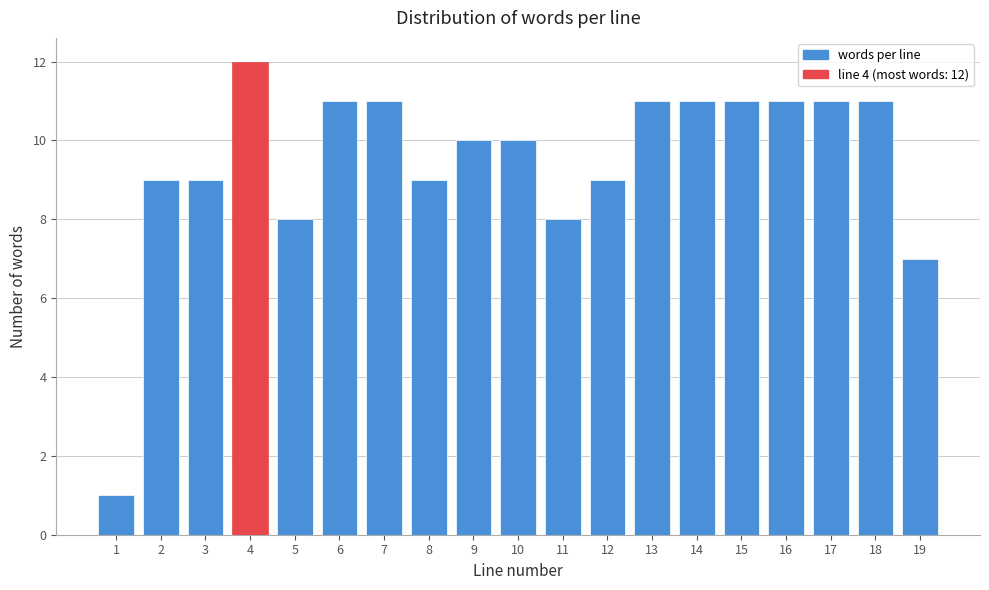

Reading right to left, what are all the values shown in this chart?

7	11	11	11	11	11	11	9	8	10	10	9	11	11	8	12	9	9	1